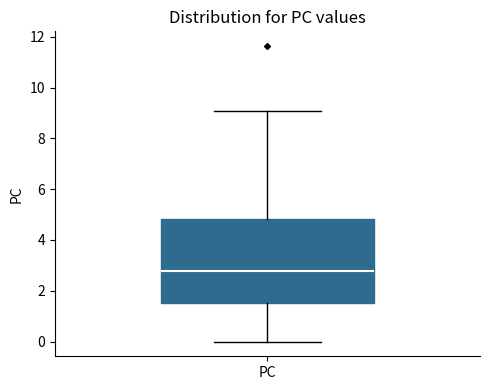

Read this box plot against the y-axis: the position of the median line, the range covered by the box, and the ends of both whiskers. The values are not printed on the chart, so give them approximately, as read against the axis.

median 2.8, box 1.6 to 4.8, whiskers 0.0 to 9.0